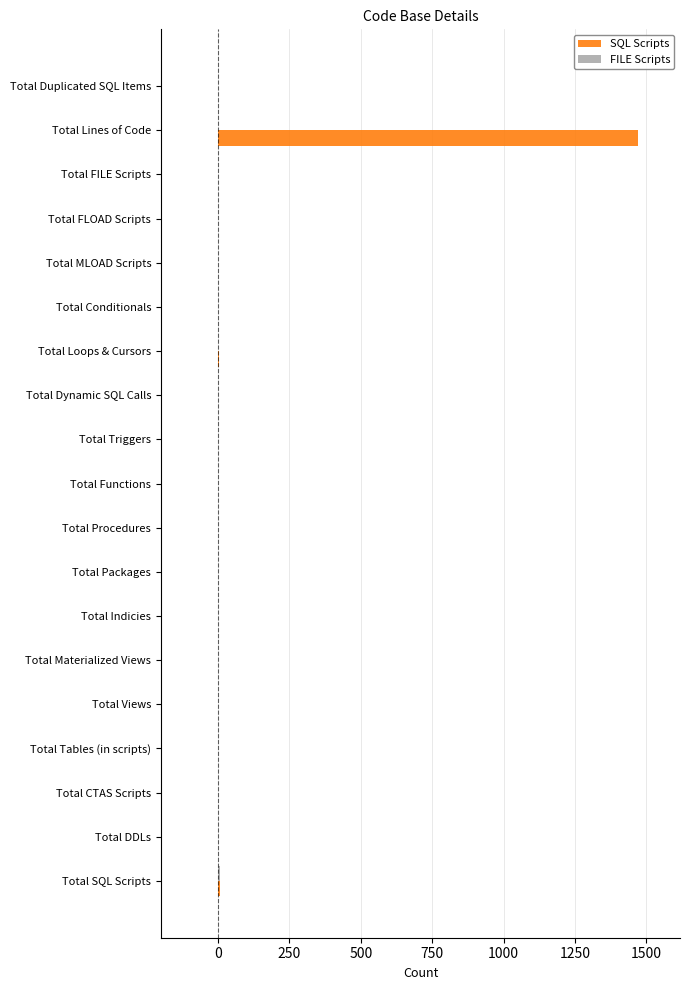

What is the maximum value shown in the chart?

1471